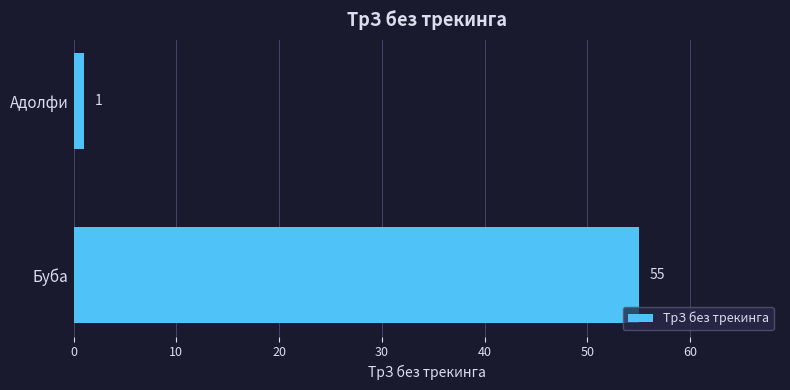

The chart shows a value of 55 at Буба. True or false?

True